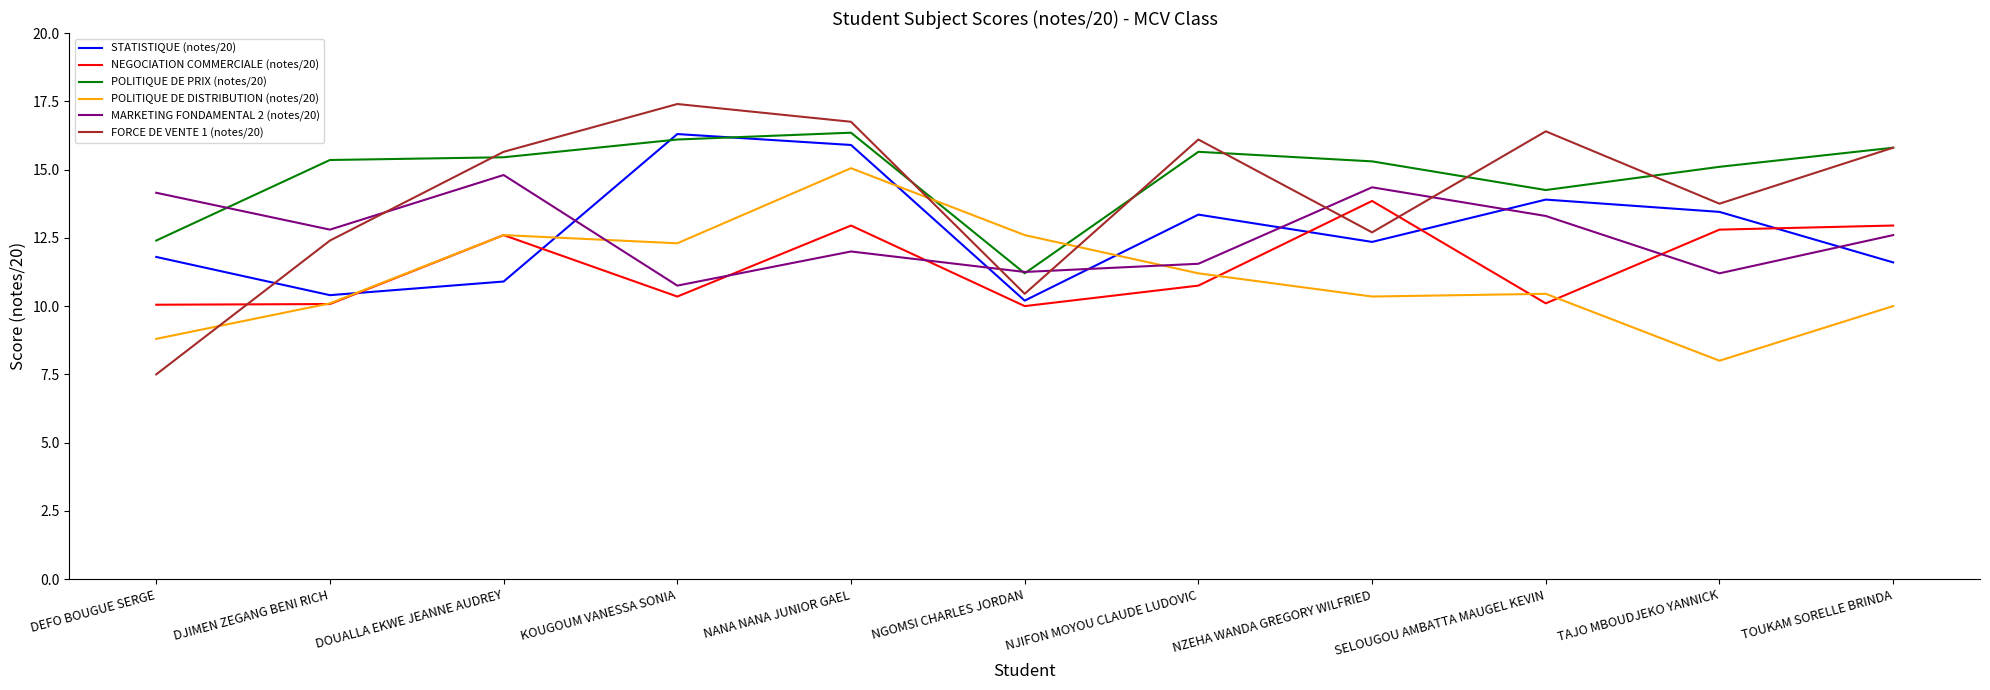

In POLITIQUE DE DISTRIBUTION (notes/20), how many points are lower than both neighbors (excluding endpoints)?

3